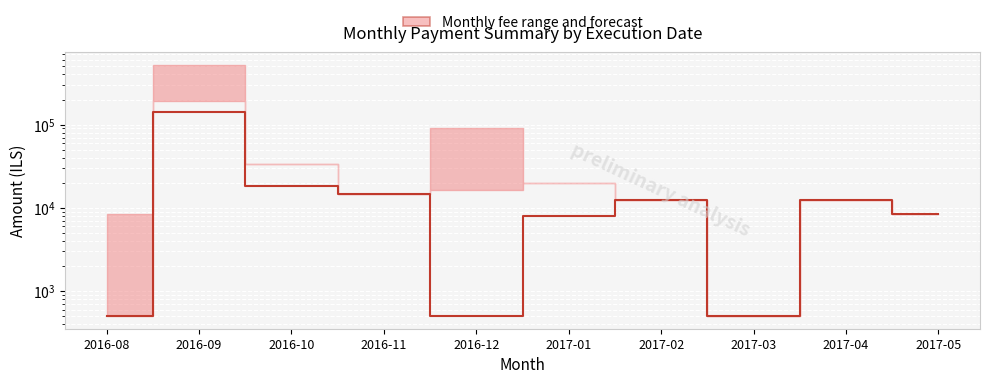

Reading left to right, transcribe all the data shown in this chart.

2016-08=500	2016-09=140715	2016-10=18200	2016-11=14725	2016-12=500	2017-01=8000	2017-02=12500	2017-03=500	2017-04=12500	2017-05=8500